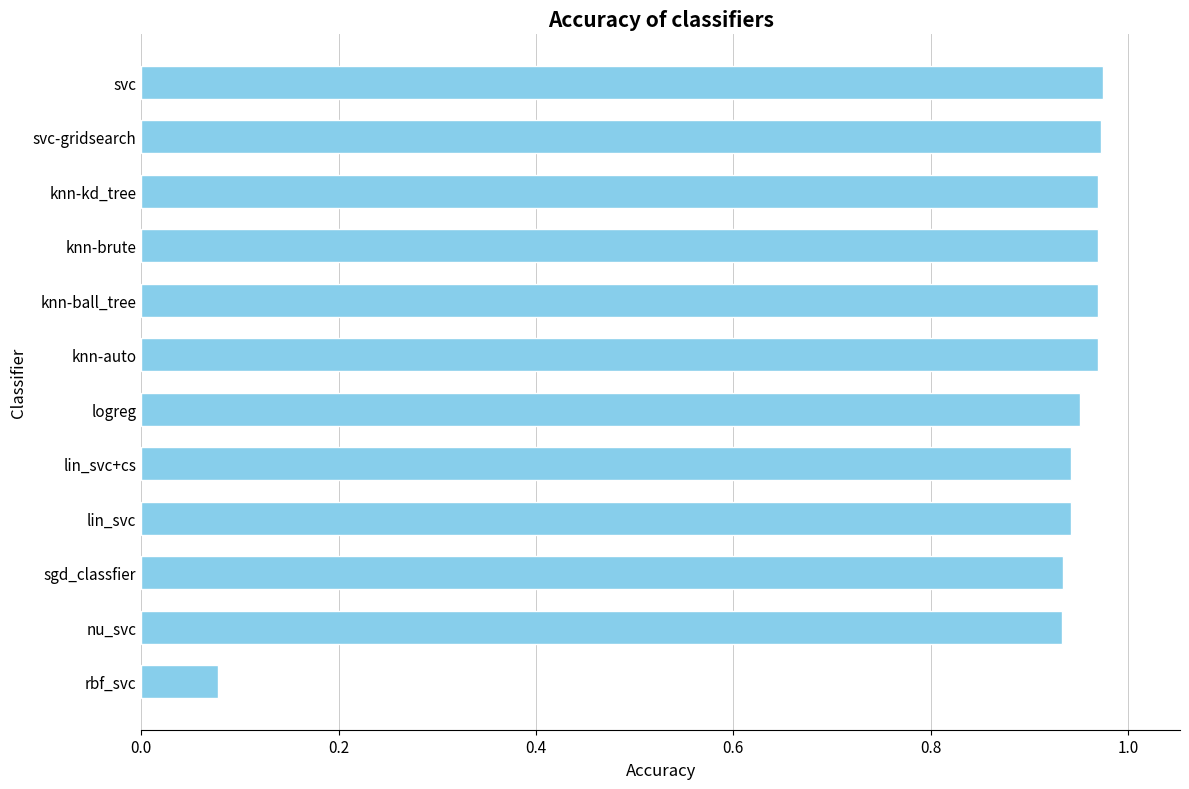

The chart shows a value of 0.4 at lin_svc+cs. True or false?

False